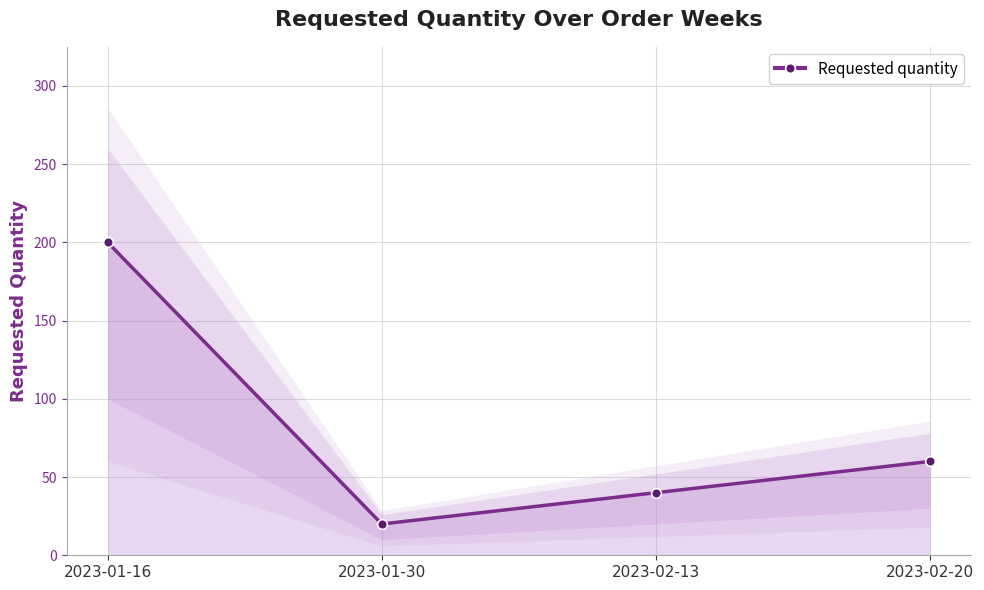

Between 2023-02-20 and 2023-02-13, which is larger?

2023-02-20